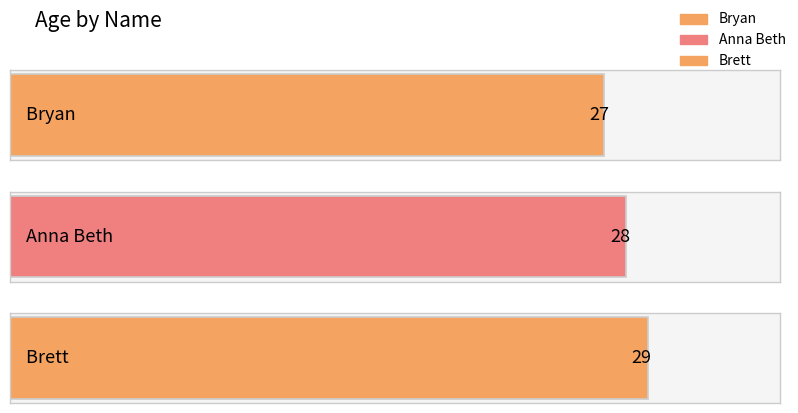

How many categories are shown in the chart?

3